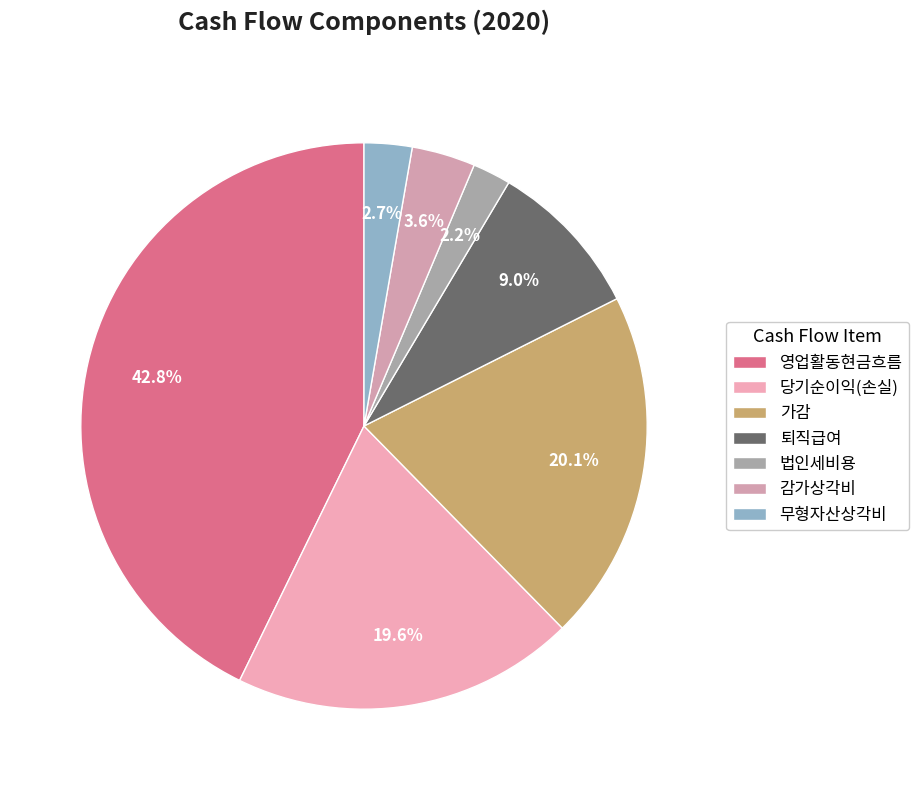

What is the change in value from 퇴직급여 to 감가상각비?

-1194648389